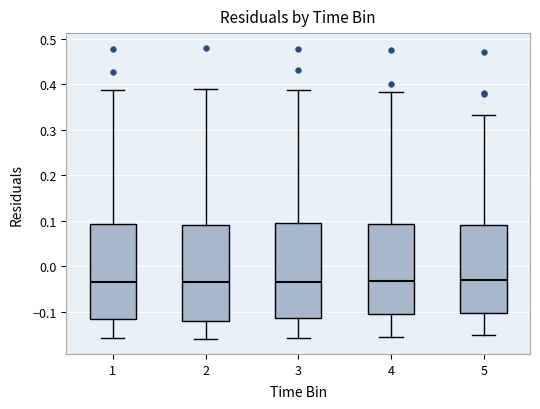

Reading left to right, read every box against the y-axis: the position of its median line, the range the box covers, and the ends of its whiskers. The values are not printed on the chart, so give them approximately, as read against the axis.

1: median -0.03, box -0.12 to 0.09, whiskers -0.16 to 0.39
2: median -0.03, box -0.12 to 0.09, whiskers -0.16 to 0.39
3: median -0.03, box -0.11 to 0.10, whiskers -0.16 to 0.39
4: median -0.03, box -0.10 to 0.09, whiskers -0.15 to 0.38
5: median -0.03, box -0.10 to 0.09, whiskers -0.15 to 0.33